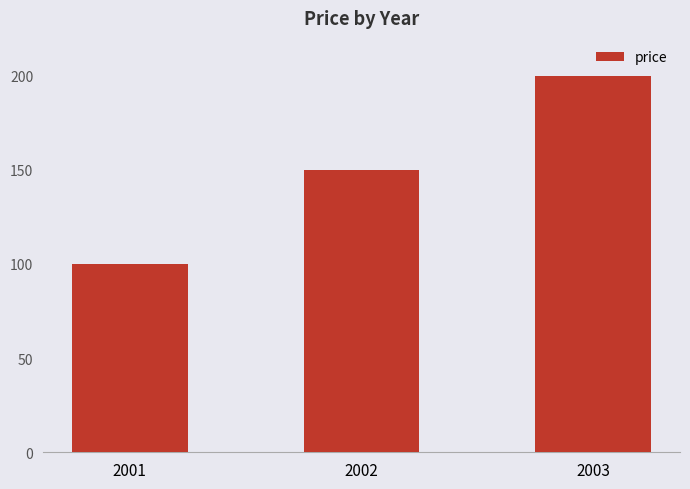

Reading left to right, list all the values displayed in this chart.

2001=100	2002=150	2003=200